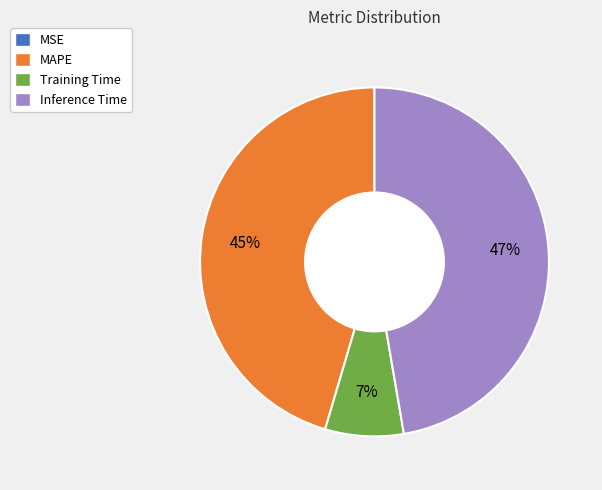

What is the largest slice in the pie chart?

Inference Time